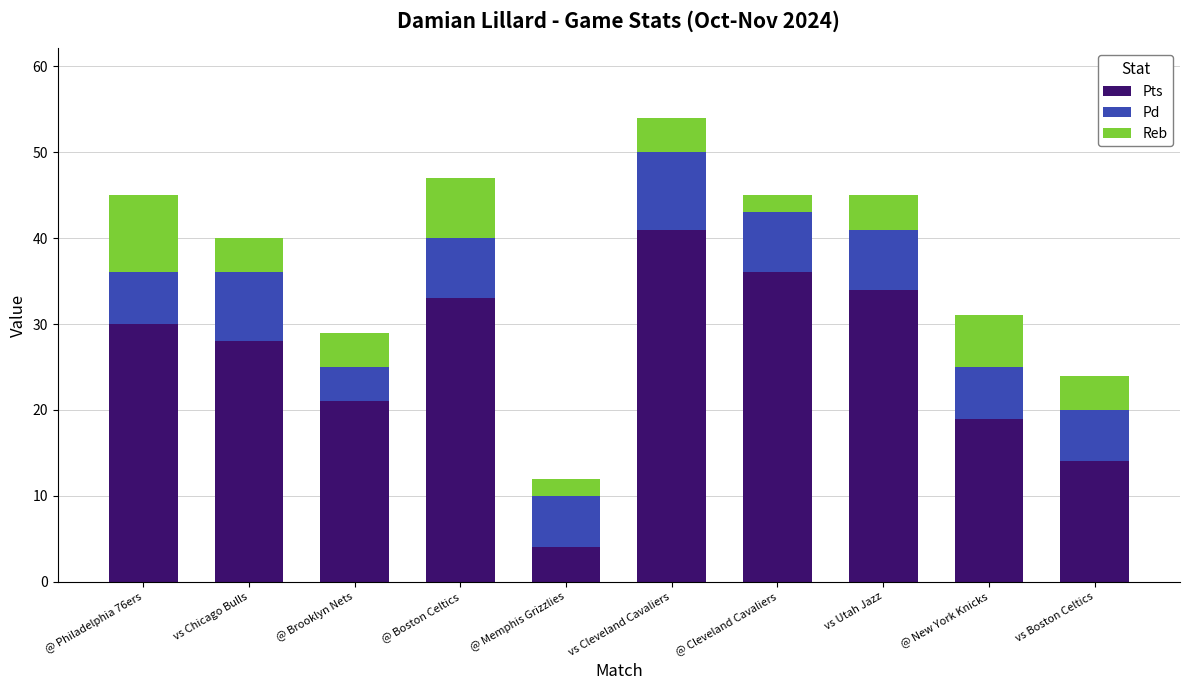

The Pts series shows 33 at @ Boston Celtics. True or false?

True